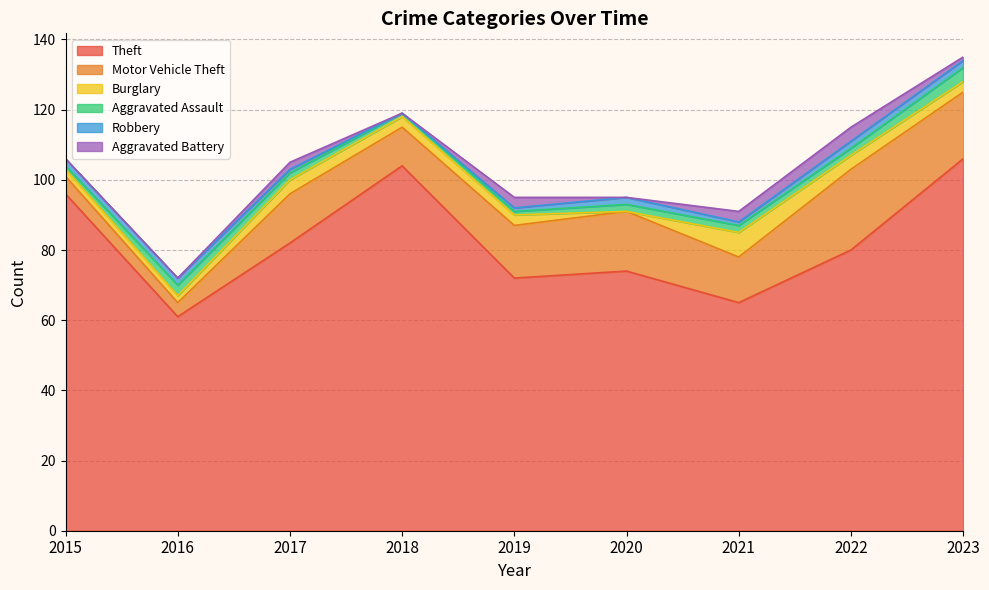

Reading left to right, extract all data points from this chart.

Theft: 96	61	82	104	72	74	65	80	106
Motor Vehicle Theft: 5	4	14	11	15	17	13	23	19
Burglary: 2	2	4	3	3	0	7	4	3
Aggravated Assault: 1	3	2	1	1	2	2	2	4
Robbery: 2	2	1	0	1	2	1	2	2
Aggravated Battery: 0	0	2	0	3	0	3	4	1